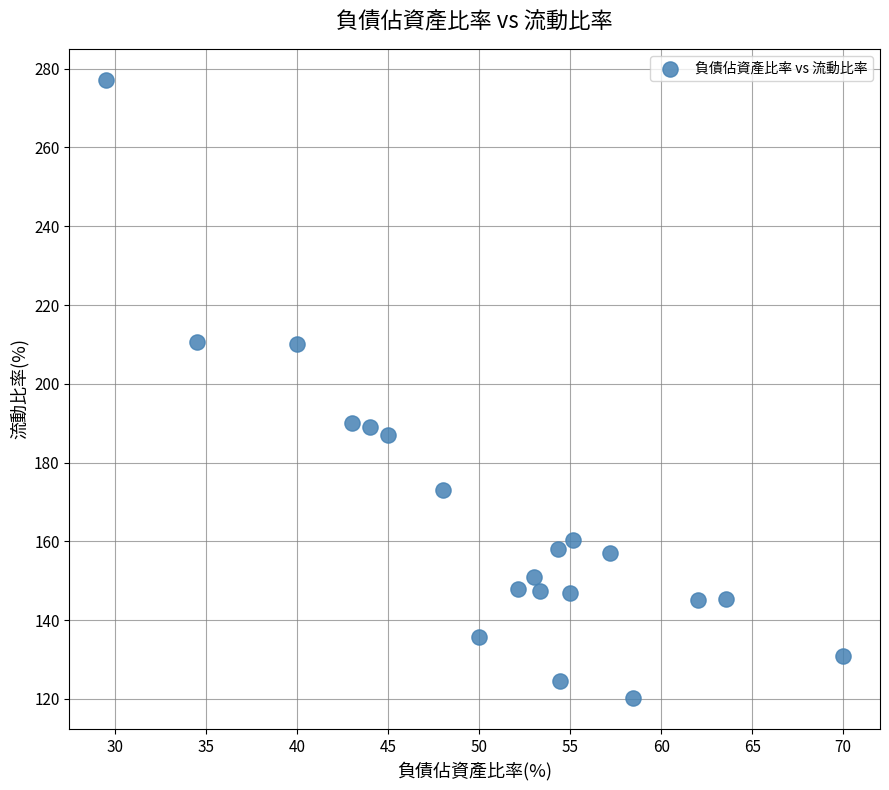

What is the range of Y values (max minus min)?

157.0